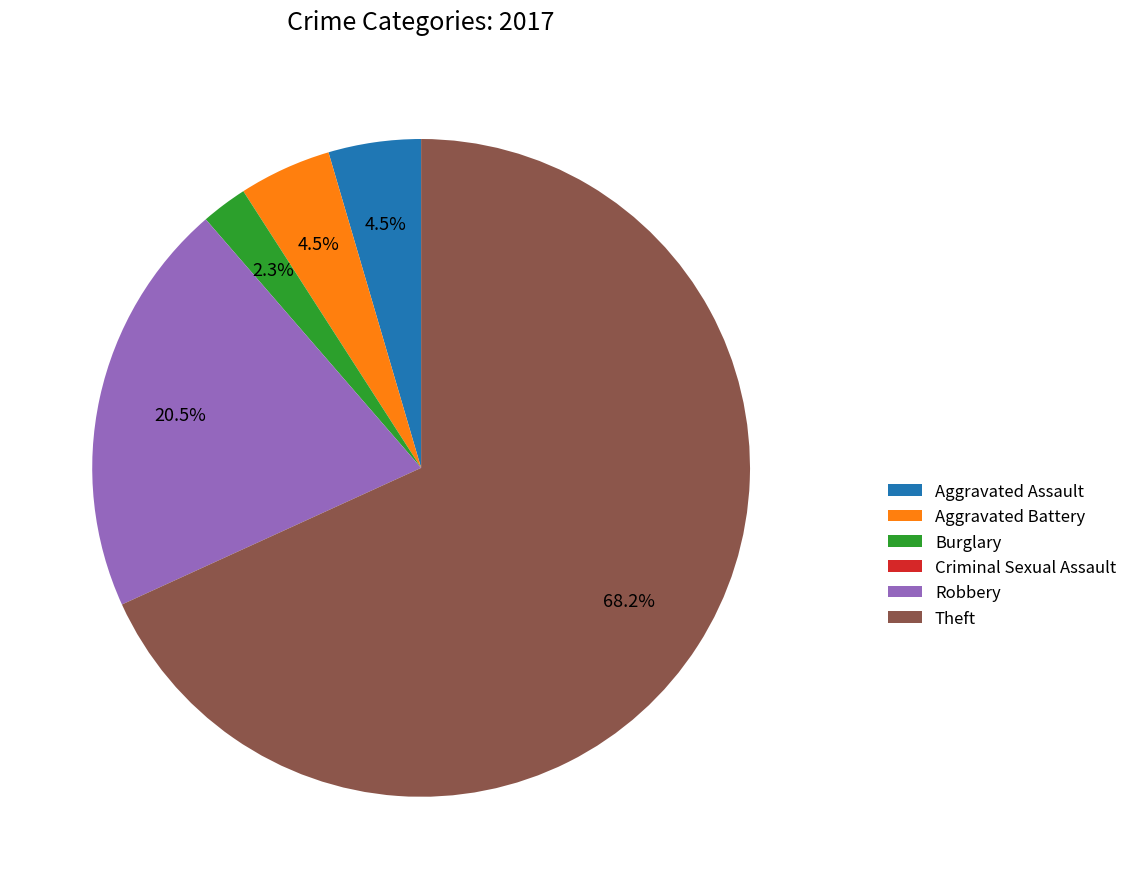

What percentage is NOT represented by Burglary?

97.7%